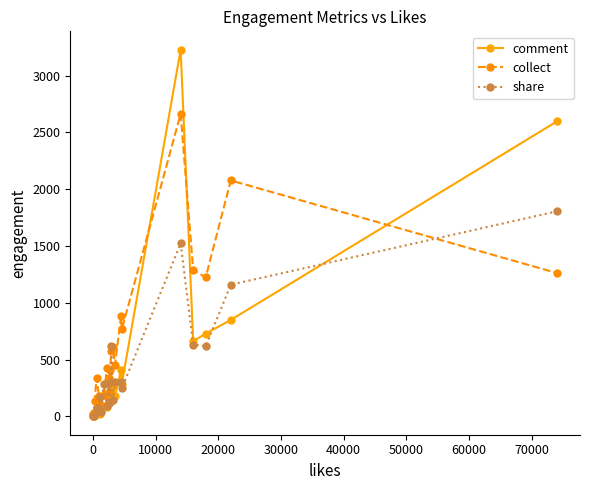

Which series has the largest total across all categories?

collect